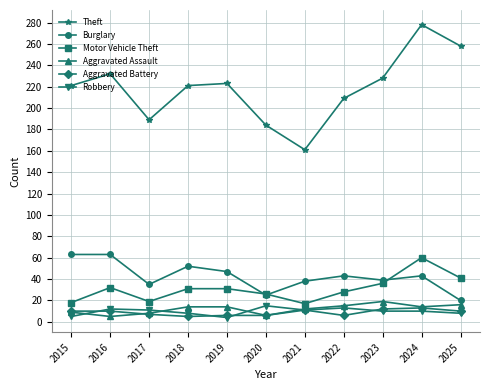

At which label does Theft reach its minimum?

2021